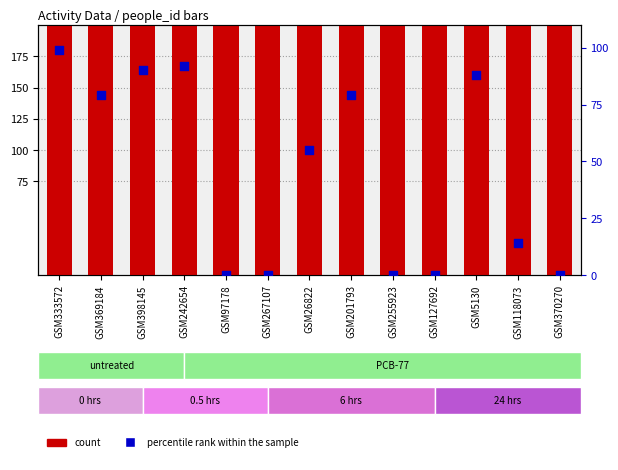

Is the value of count at GSM26822 greater than the value of percentile rank within the sample at GSM118073?

Yes